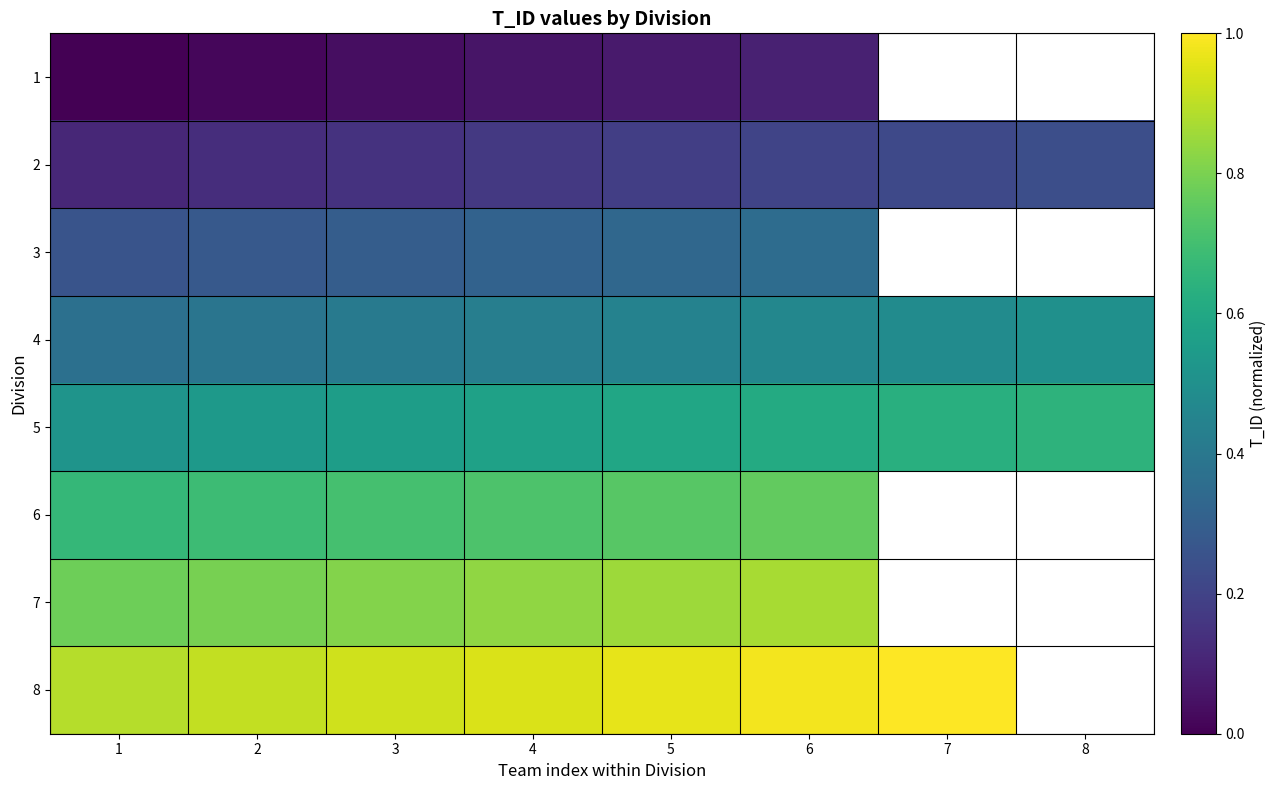

List the series in order of their peak value, lowest first.

1, 2, 3, 4, 5, 6, 7, 8